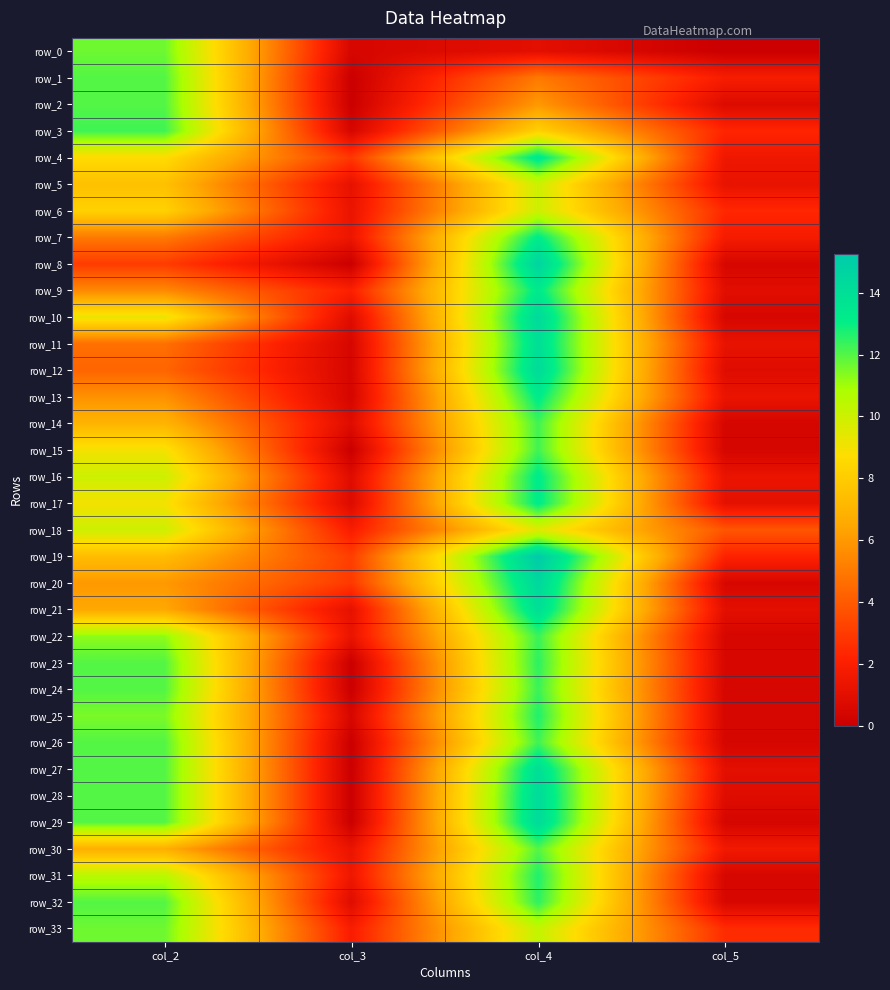

The row_27 series shows 0.0 at col_3. True or false?

True